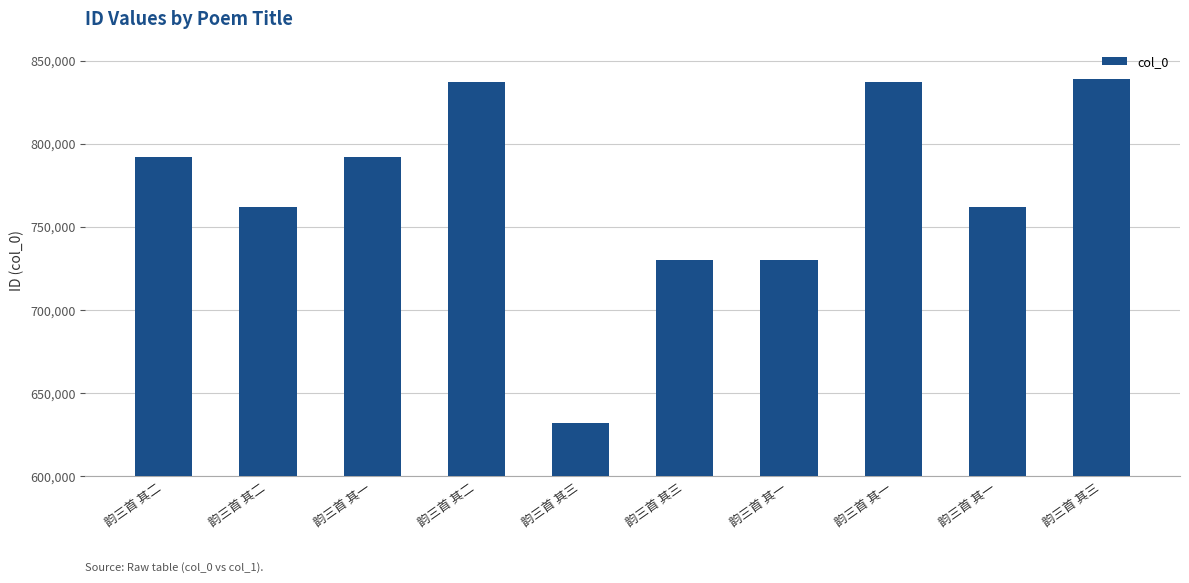

Does the chart contain any negative values?

No